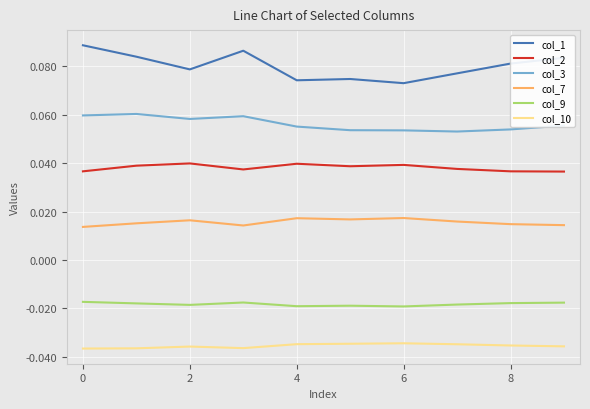

Which series has the widest spread of values?

col_1